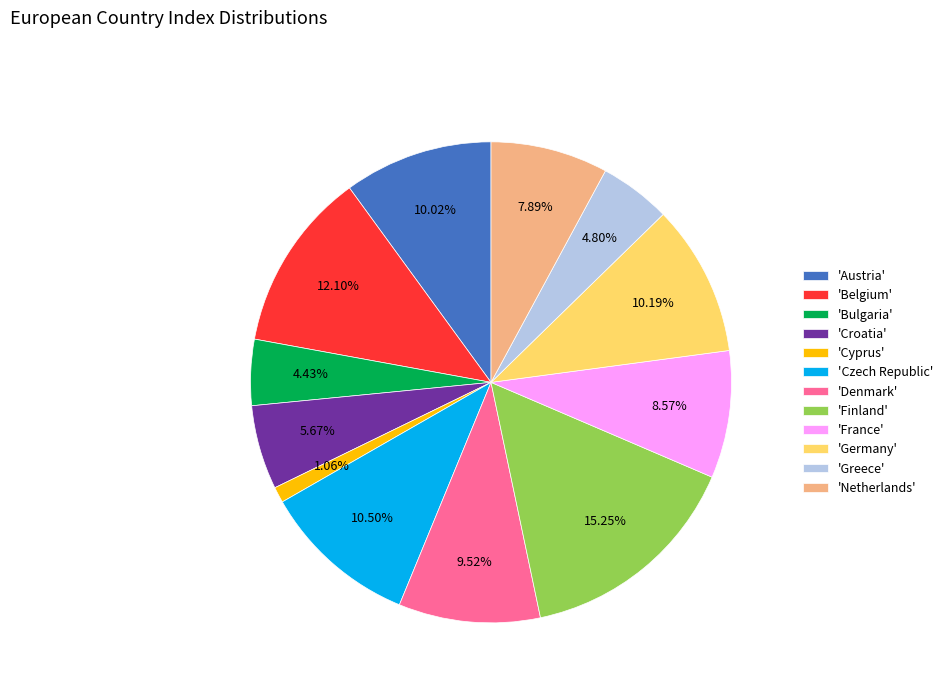

Combined, do 'Netherlands' and 'Cyprus' account for over 50%?

No